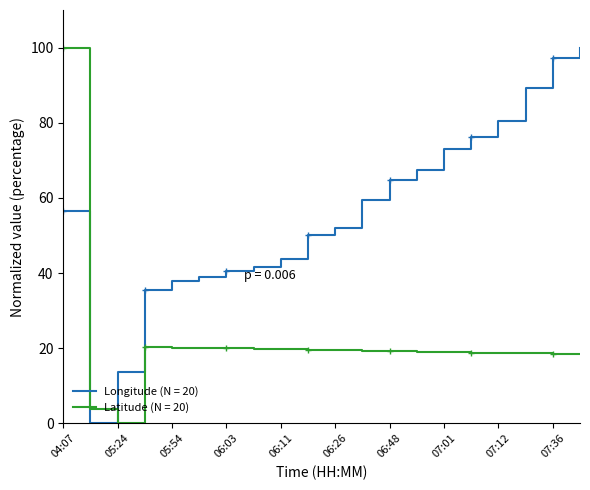

What is the difference between the maximum and minimum values in the Latitude (N = 20) series?

100.0